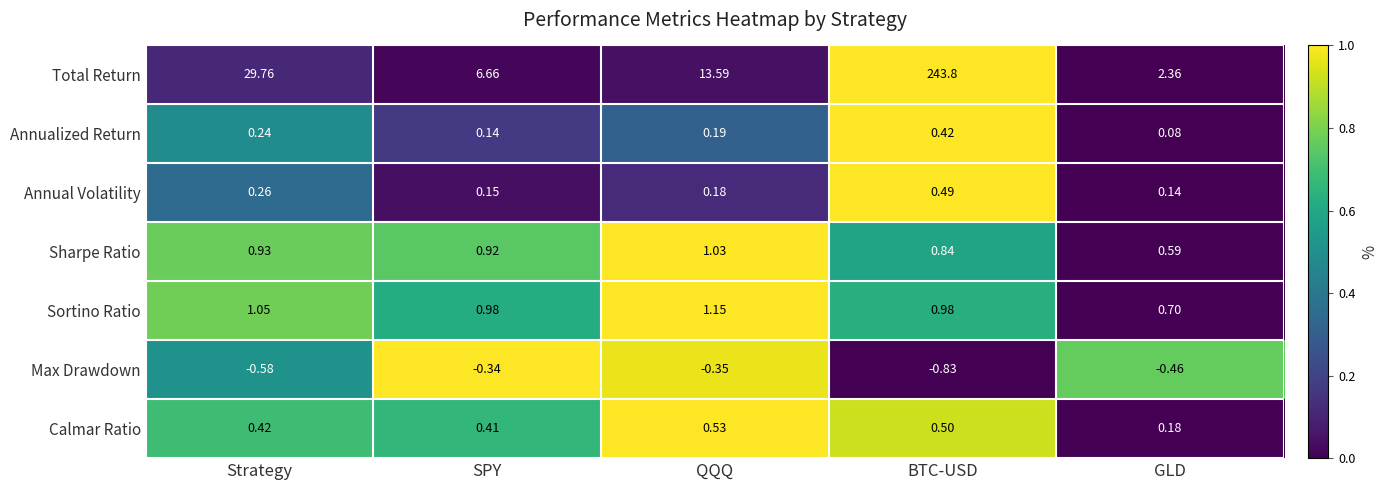

Rank the series by their maximum value, from highest to lowest.

Total Return, Sortino Ratio, Sharpe Ratio, Calmar Ratio, Annual Volatility, Annualized Return, Max Drawdown